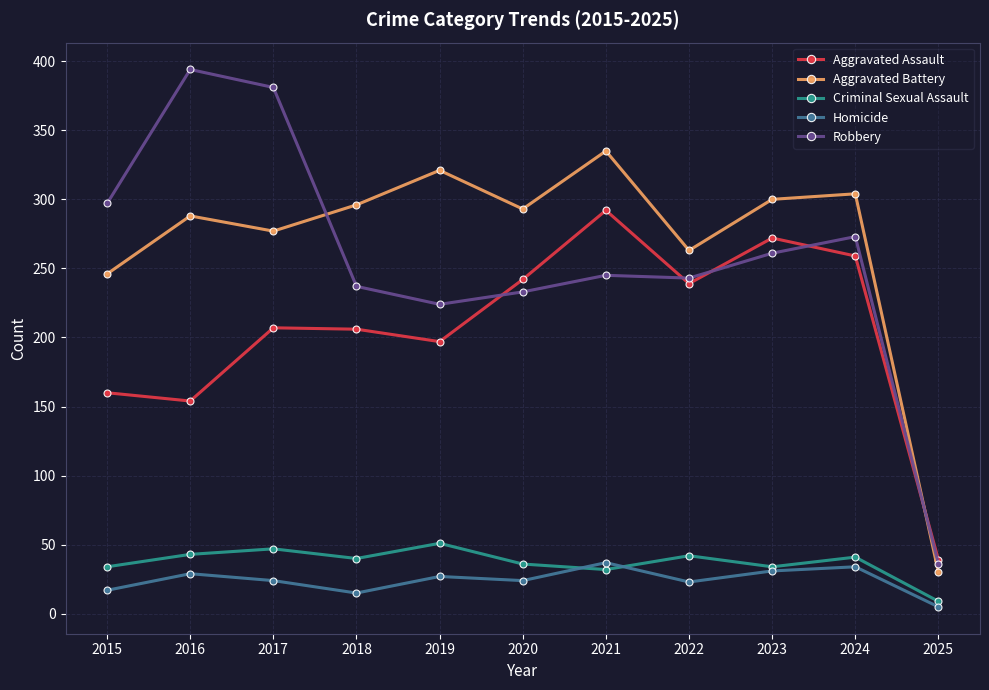

Is it true that Criminal Sexual Assault equals 68 at 2018?

False